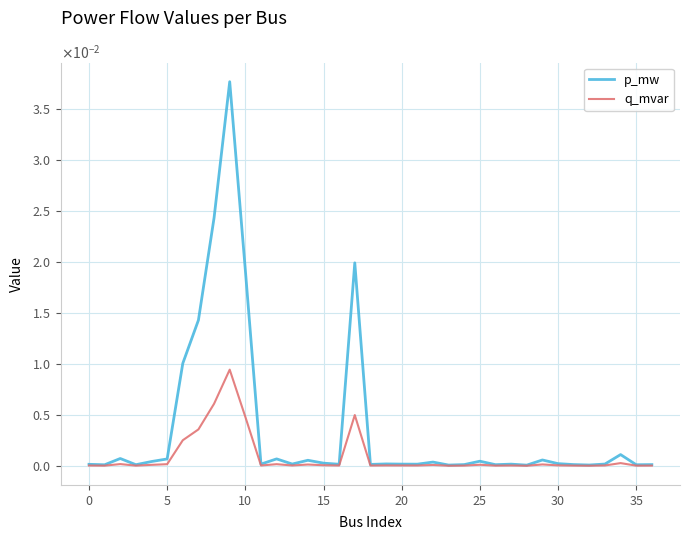

True or false: q_mvar and p_mw cross at least once.

False